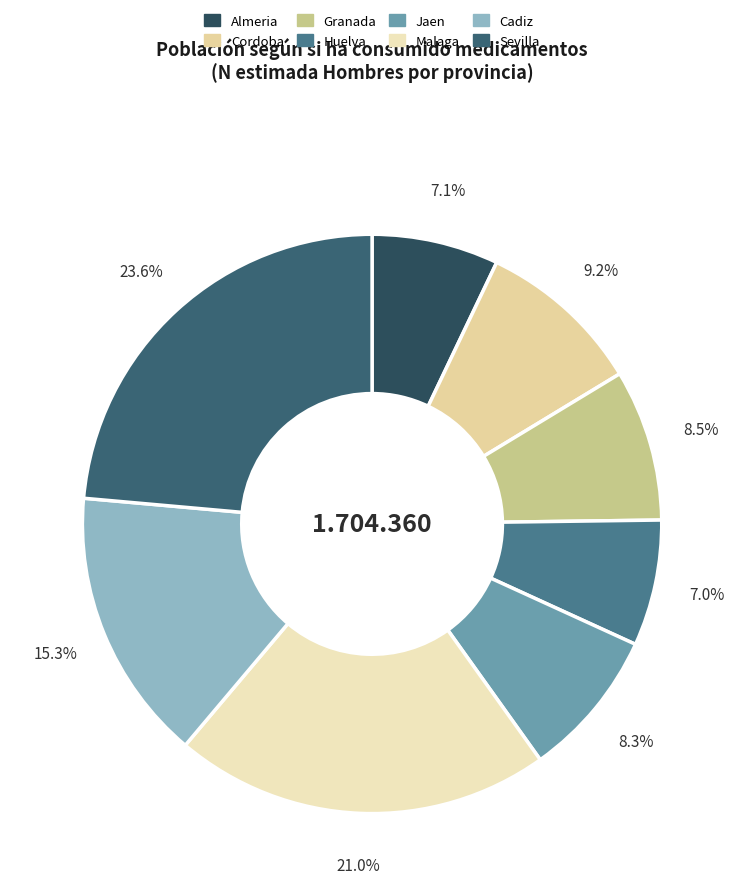

What percentage is NOT represented by Huelva?

93.0%